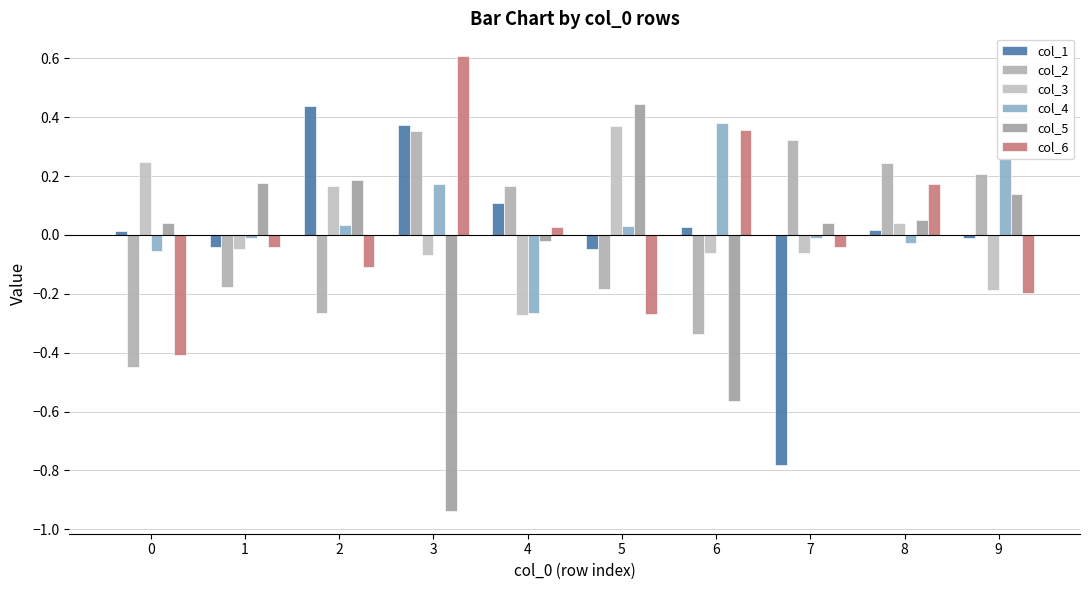

How many data points in col_2 are above 0?

5